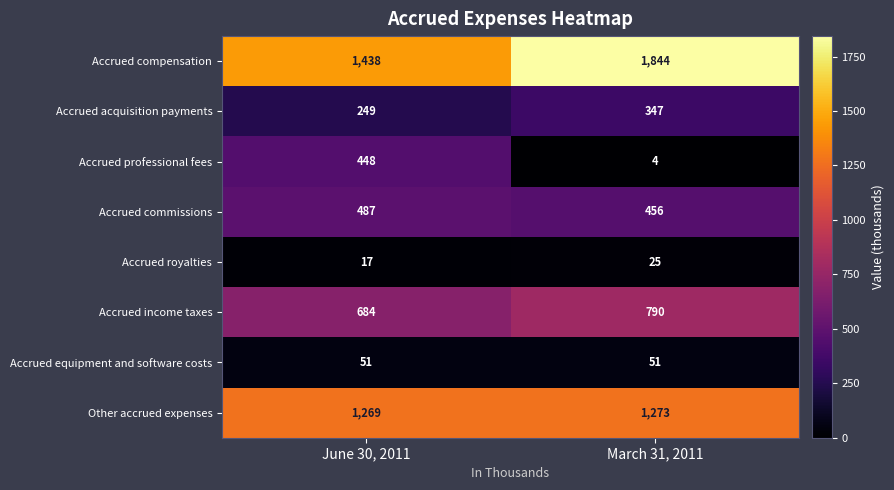

What is the difference between the Accrued royalties values at June 30, 2011 and March 31, 2011?

8